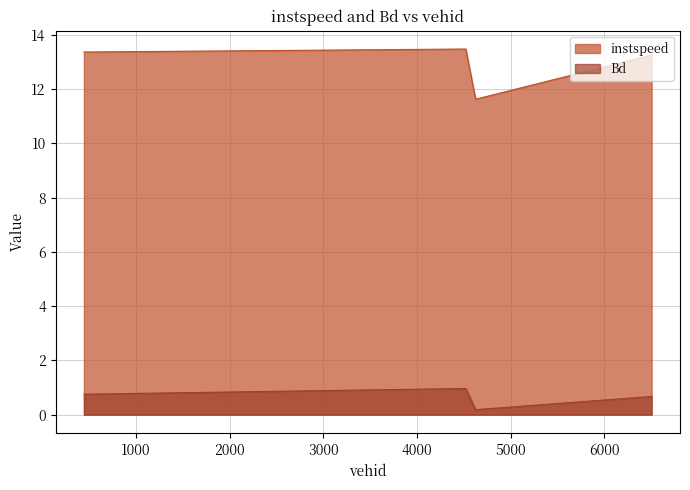

At how many categories does at least one series exceed 7?

4